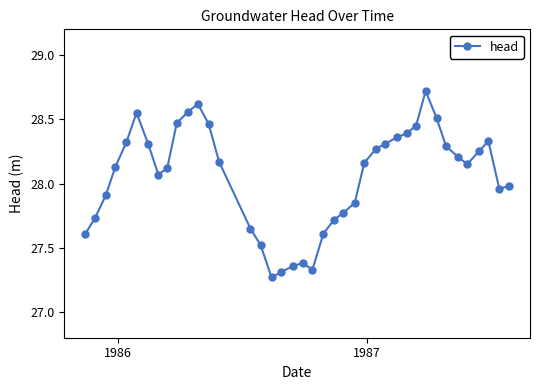

Is this an area chart (filled region under the line)?

No